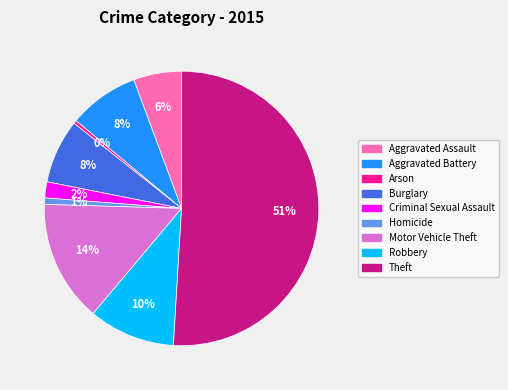

Is it true that Aggravated Battery is 8% of the pie?

True